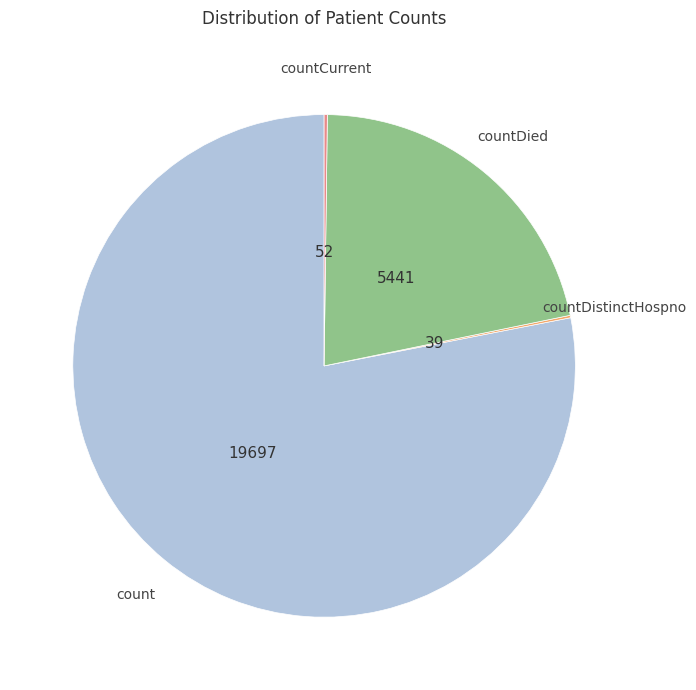

What is the ratio of the value at count to the value at countDied?

3.6